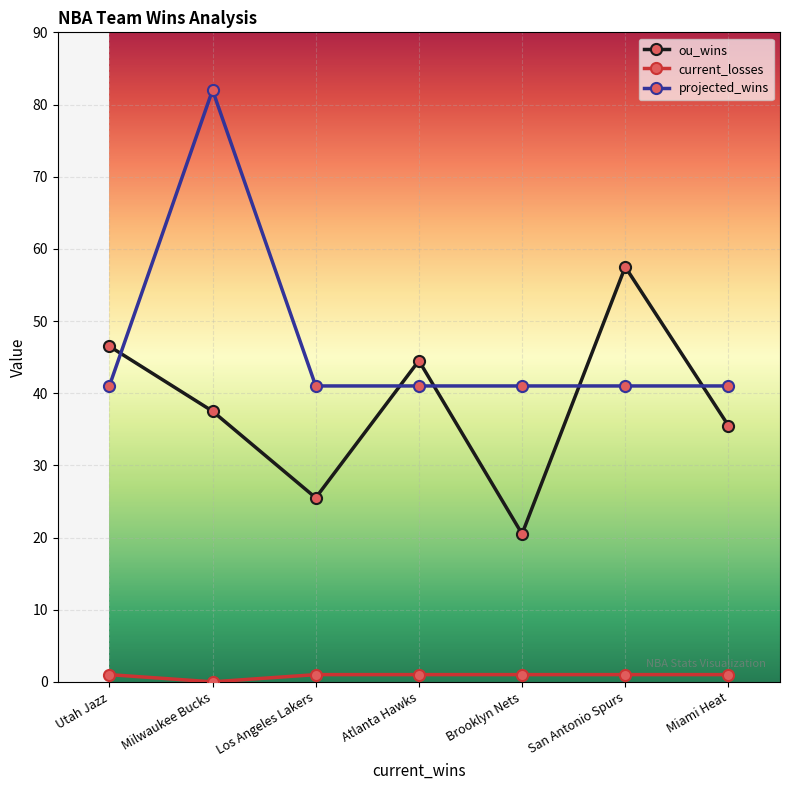

Between Atlanta Hawks and San Antonio Spurs, which series saw the biggest shift?

ou_wins